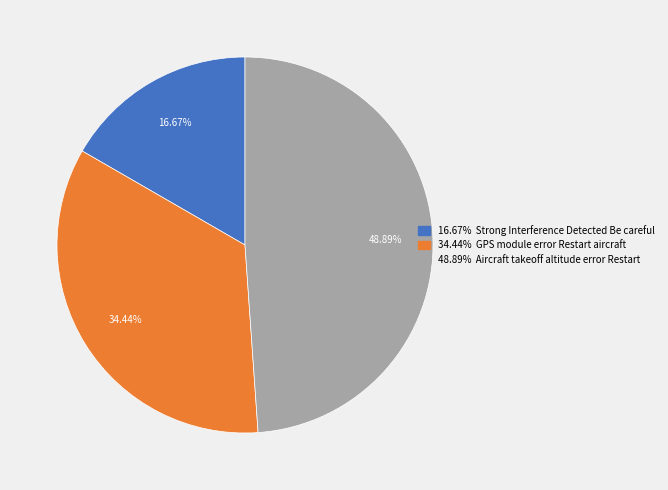

Is there a majority slice in this chart?

No